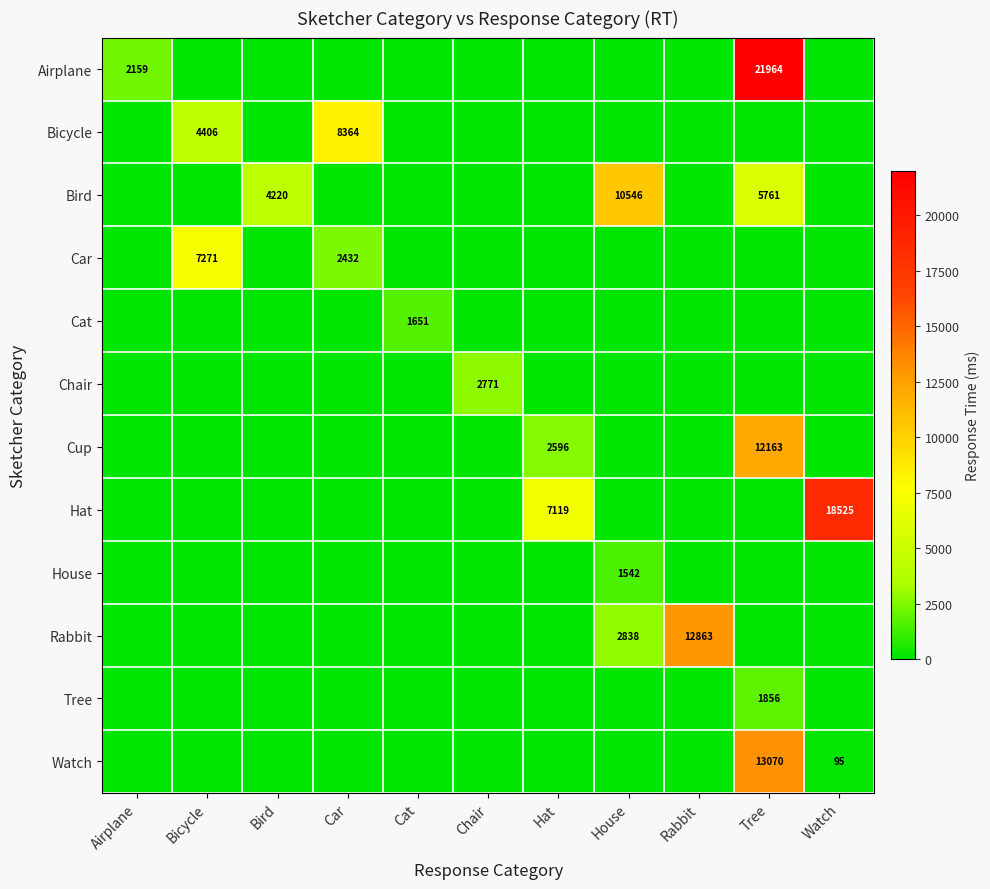

Which series changed the most between Airplane and Car?

Bicycle